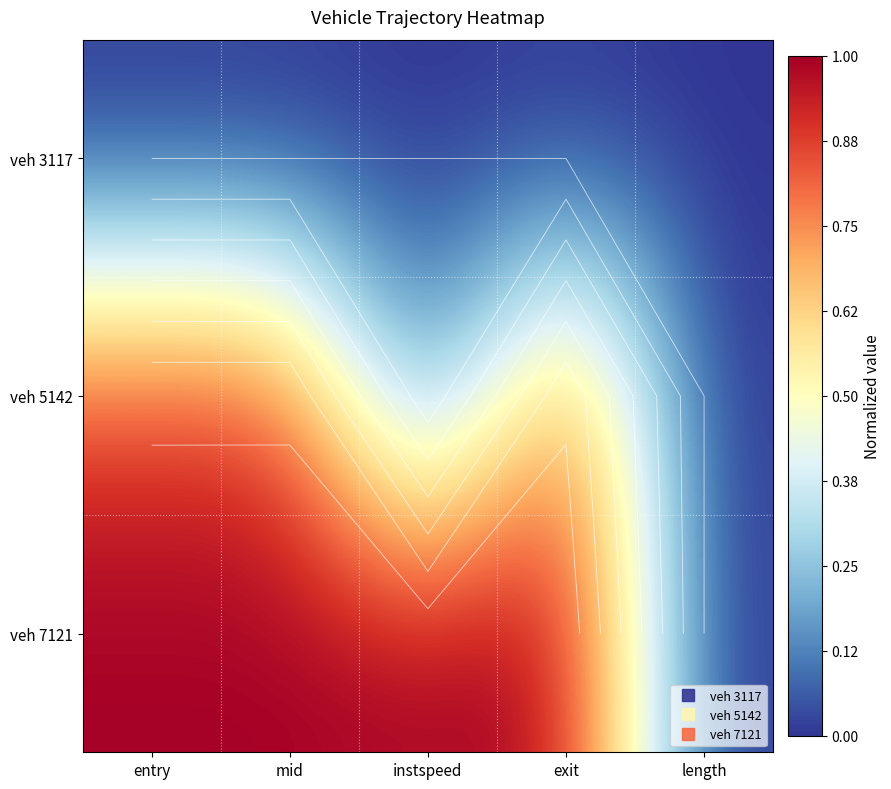

What is the average value of the veh 7121 series?

0.8